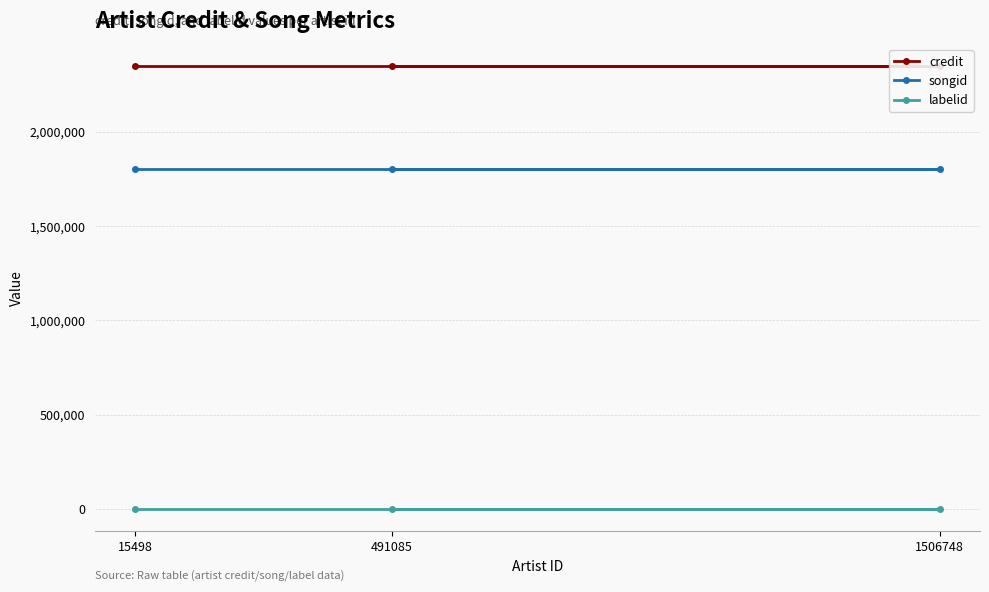

Which series changed the most between 1506748 and 15498?

credit